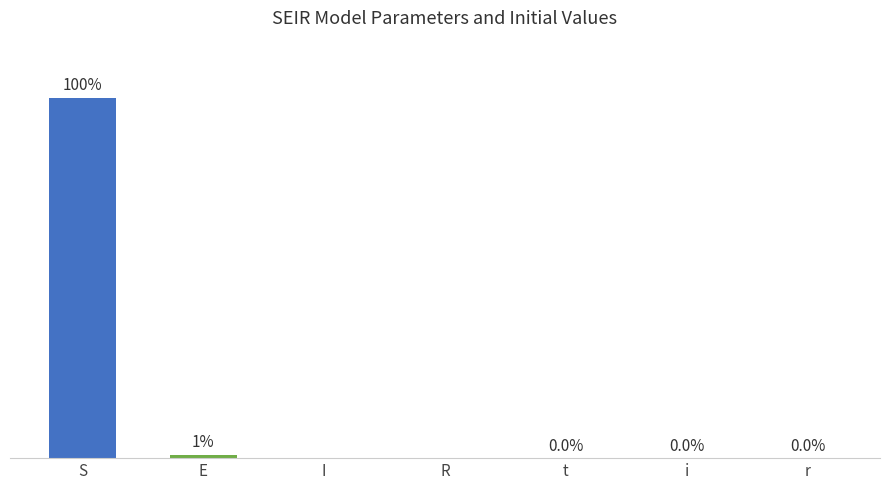

Is it true that the value at R is 30691820.5?

False